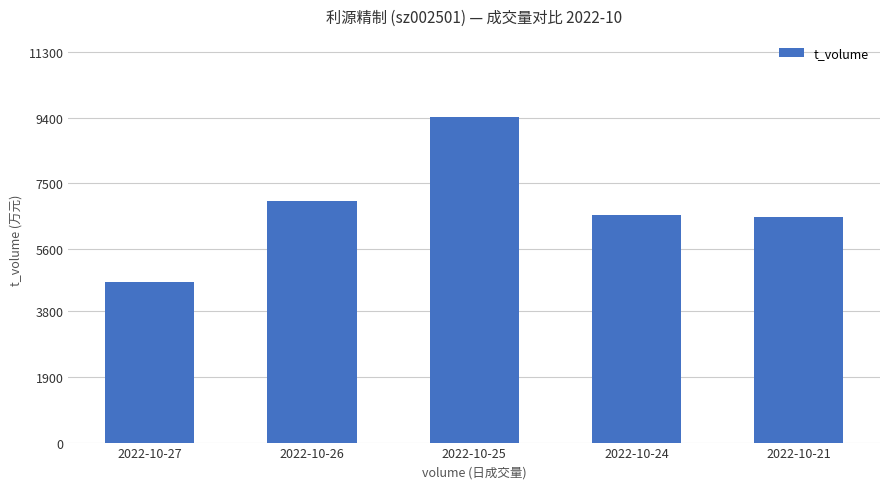

Which has a higher value, 2022-10-24 or 2022-10-27?

2022-10-24